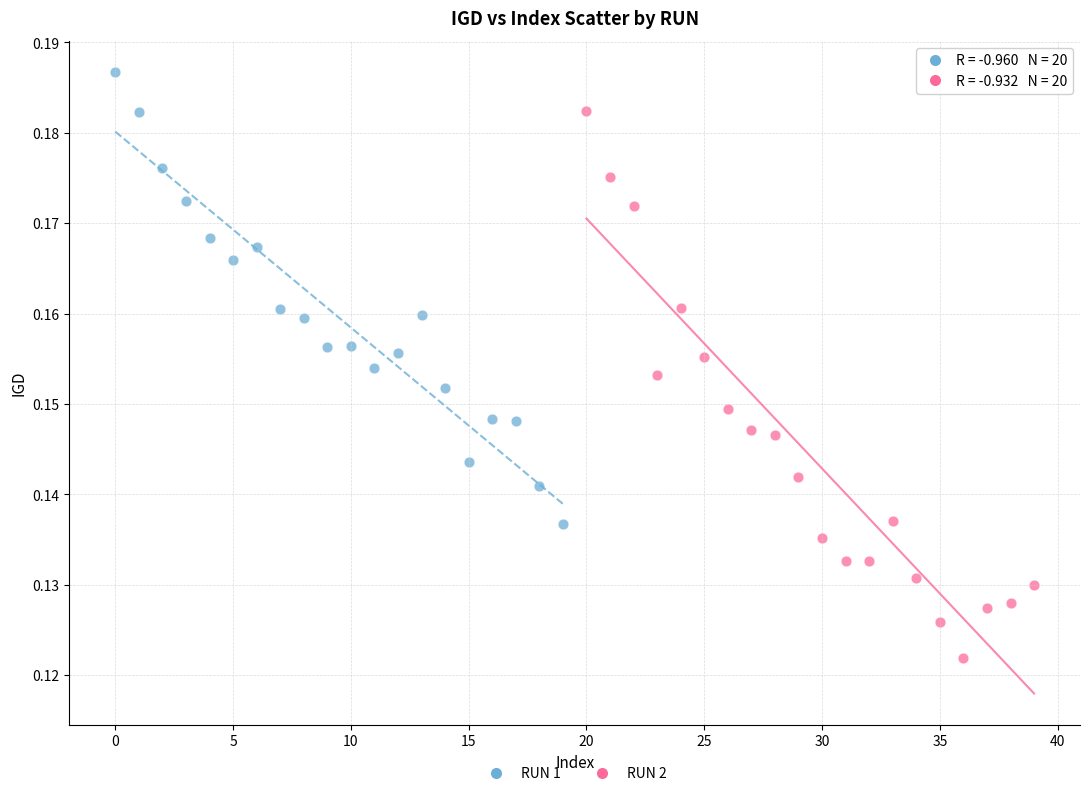

Which series contains the highest Y value?

RUN 1